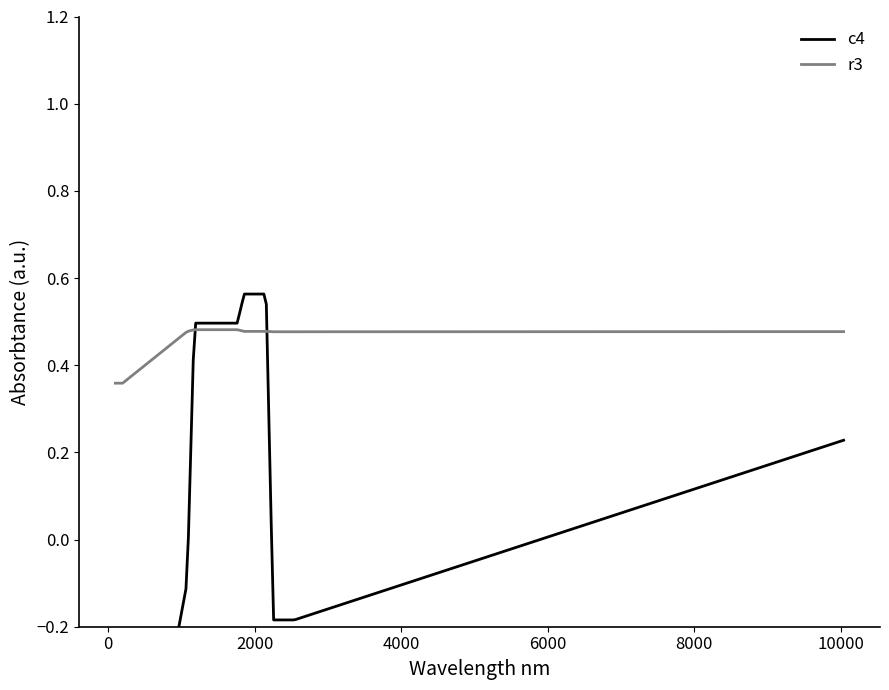

How many series are shown in this chart?

2